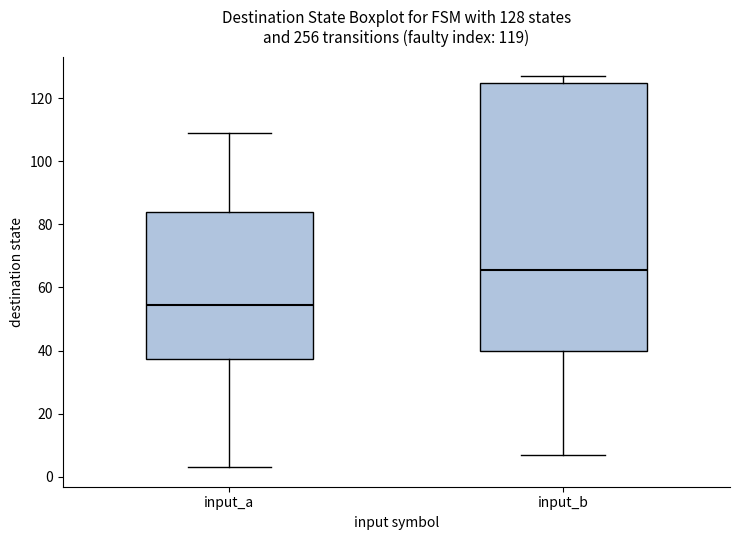

Which box's median line is the highest?

input_b